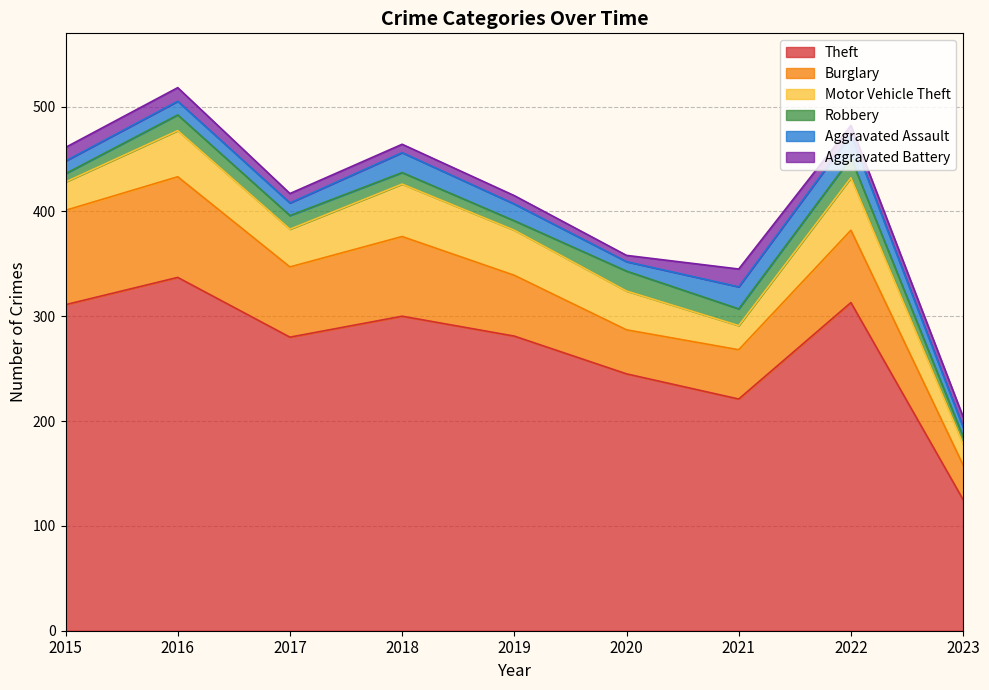

At which category is the sum across all series the highest?

2016